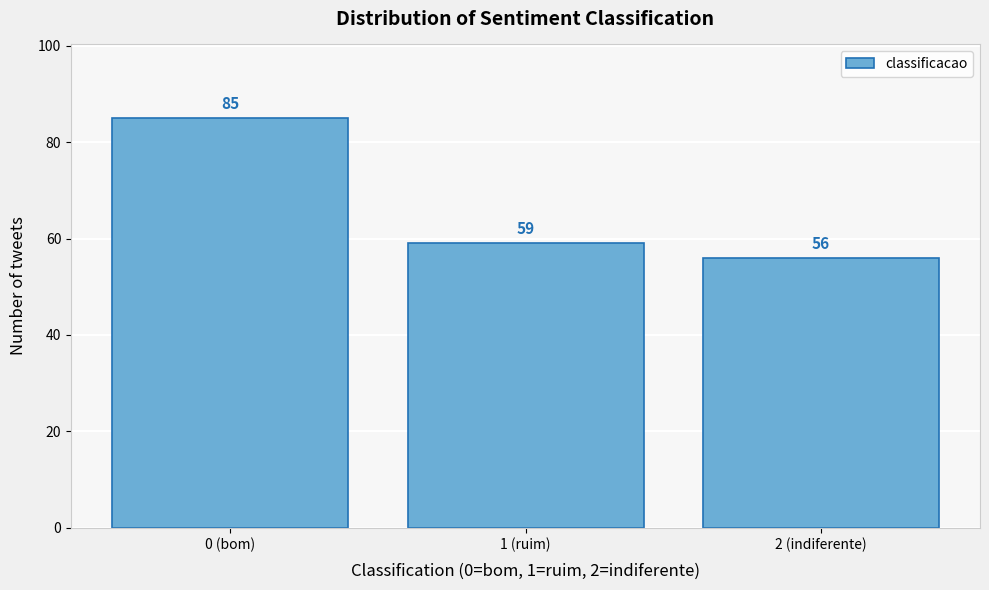

Reading right to left, extract all data points from this chart.

56	59	85